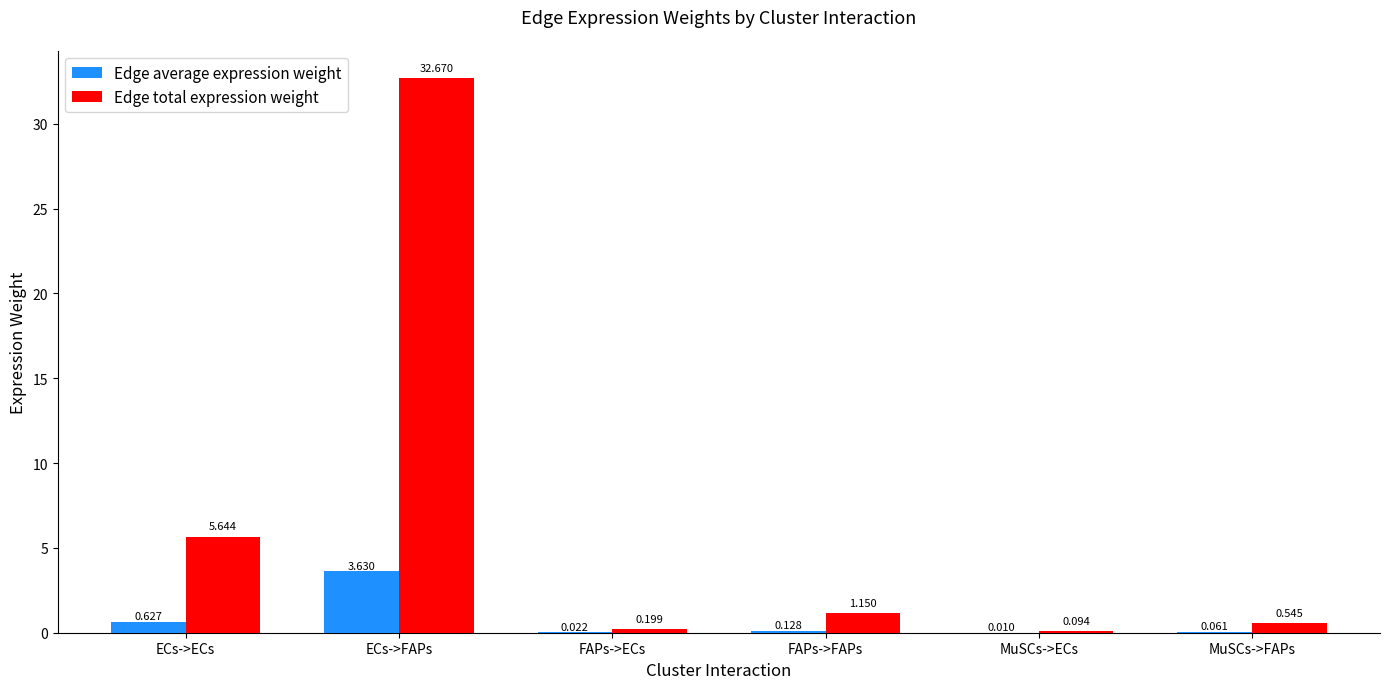

Where does the Edge total expression weight series first go above 1?

ECs->ECs